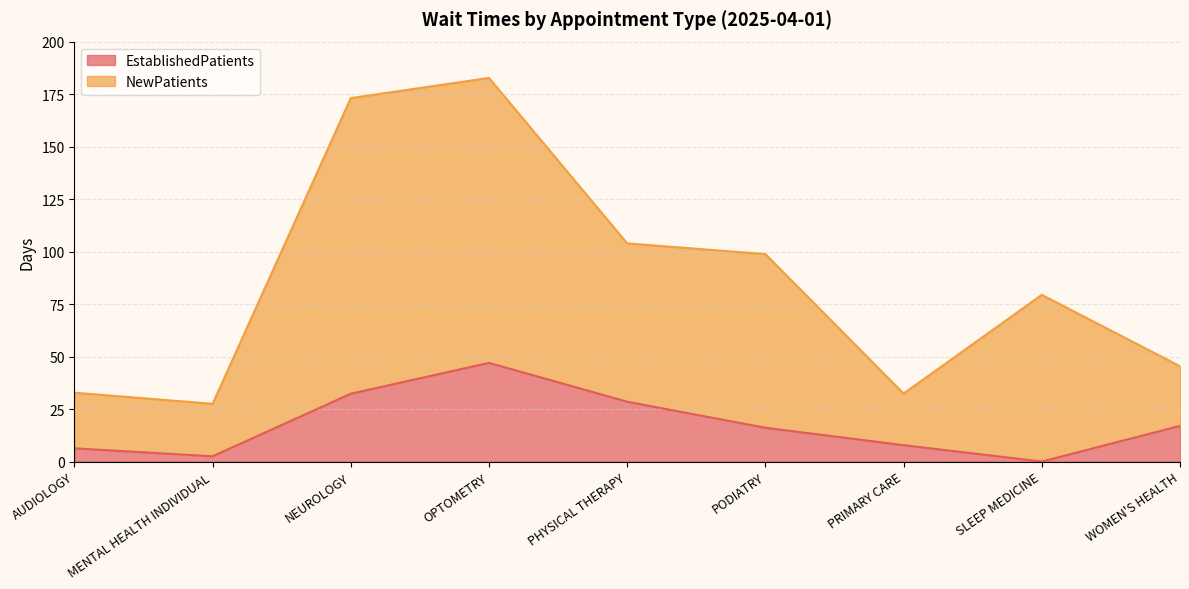

What is the difference between the highest and lowest values at WOMEN'S HEALTH?

28.4